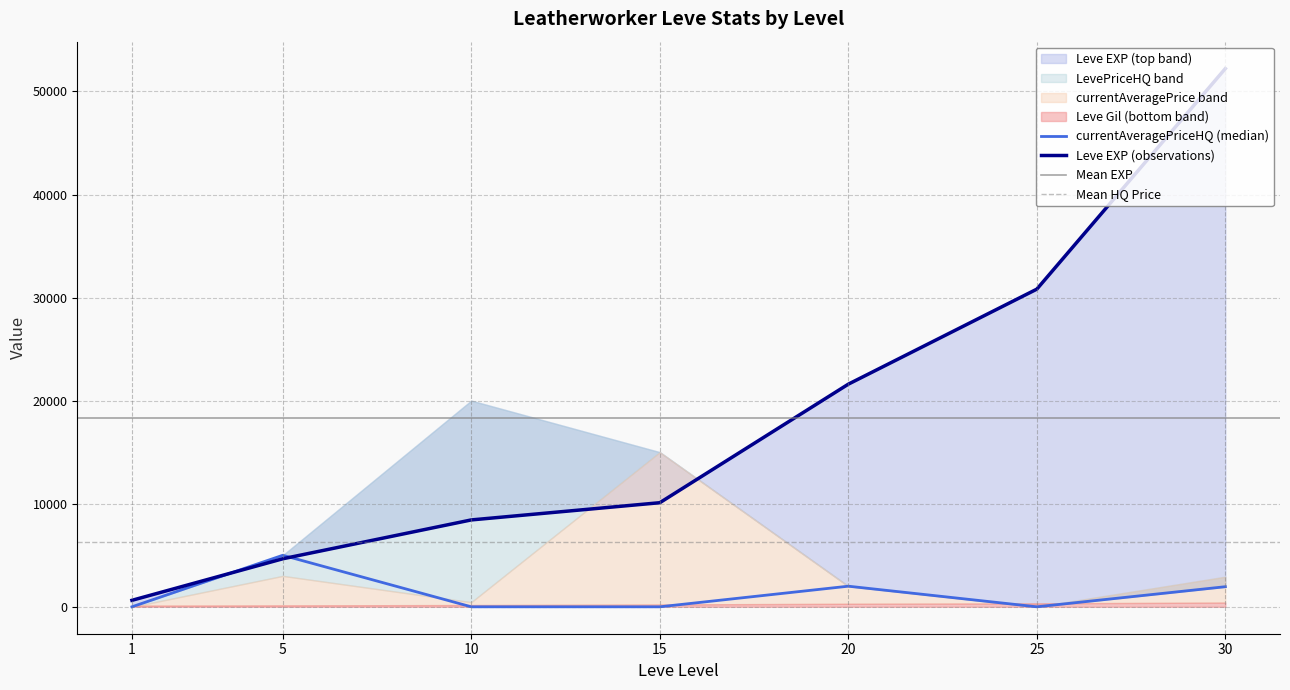

How many data points in Leve EXP are above 10100?

3